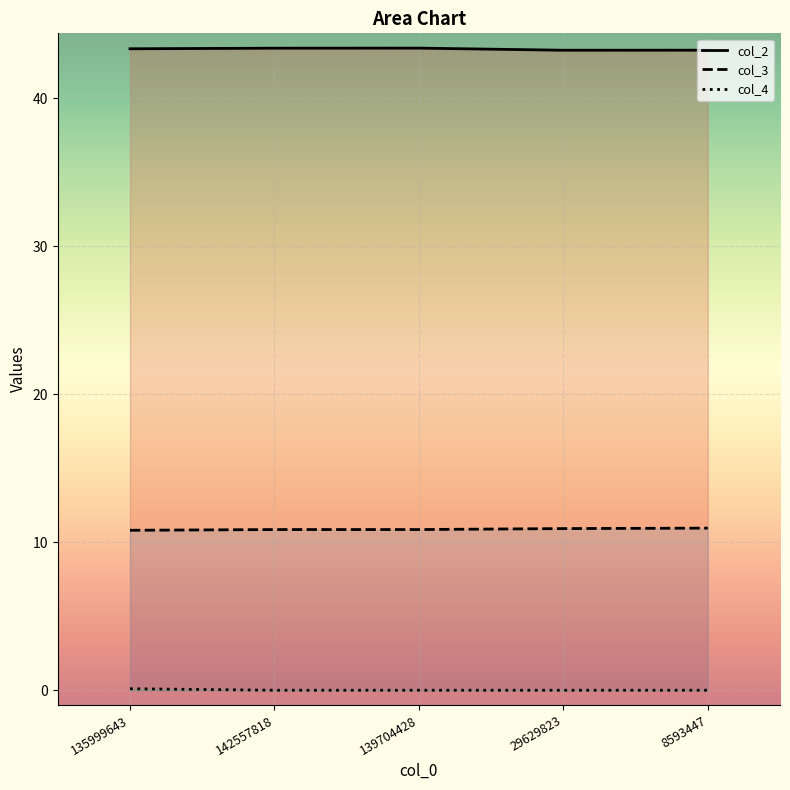

At 29629823, list the series in order from smallest to largest.

col_4, col_3, col_2